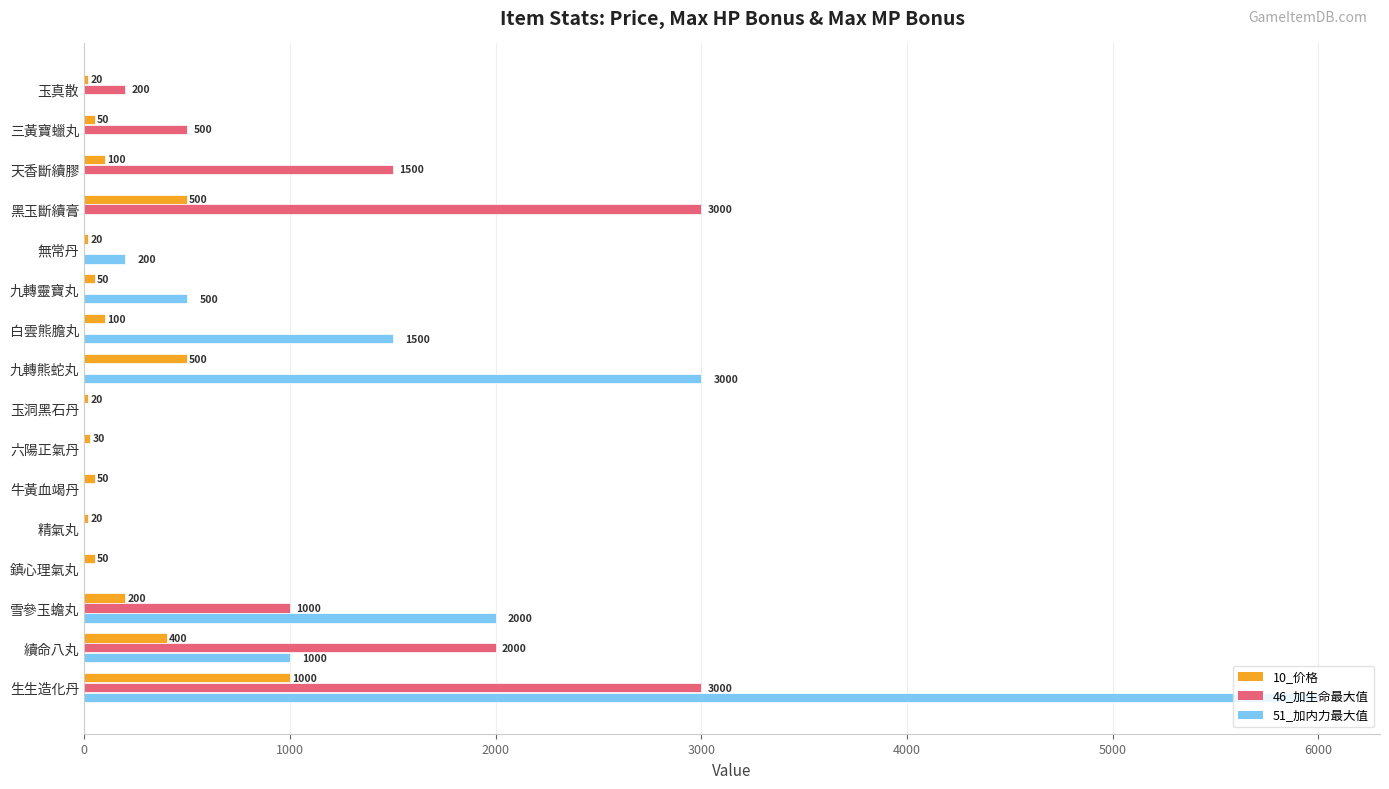

Which series has the largest total across all categories?

51_加内力最大值